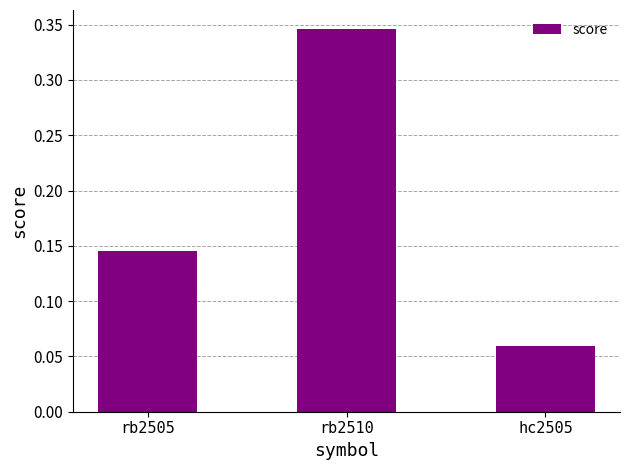

What is the change in value from rb2505 to hc2505?

-0.1